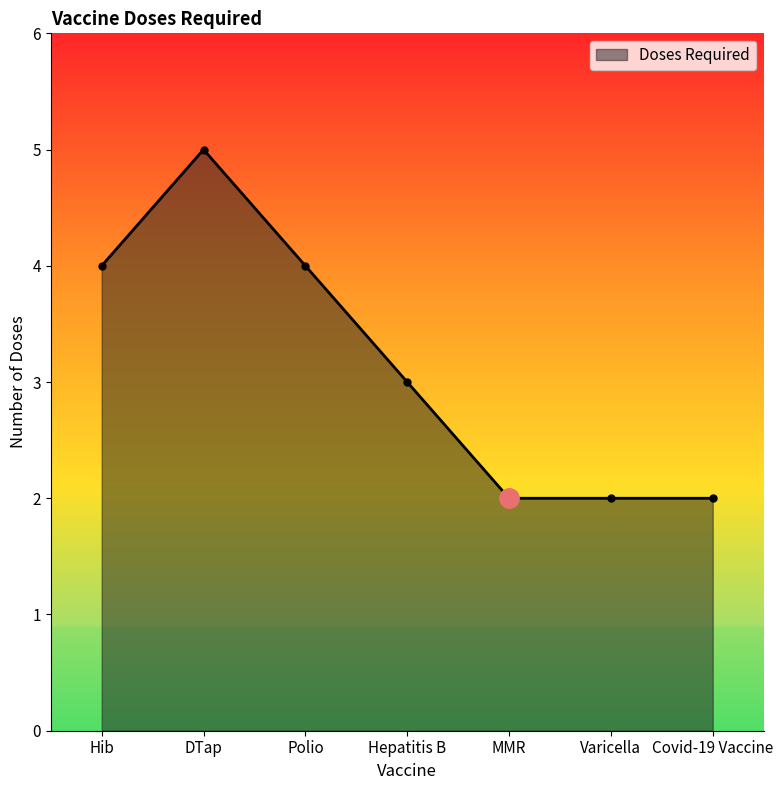

Is it true that the value at Hepatitis B is 5?

False